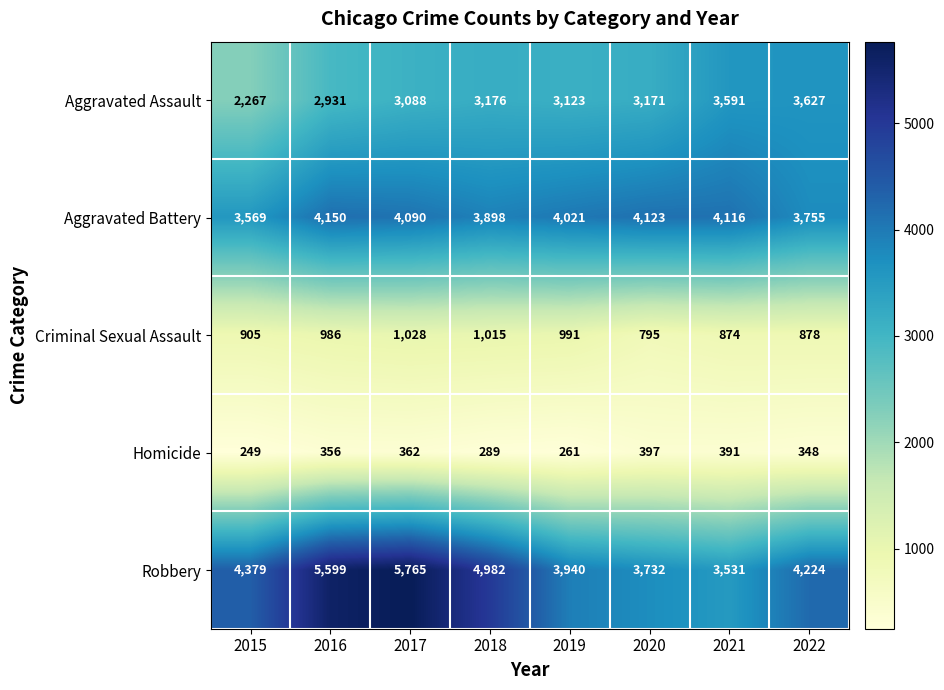

Which series has the widest spread of values?

Robbery